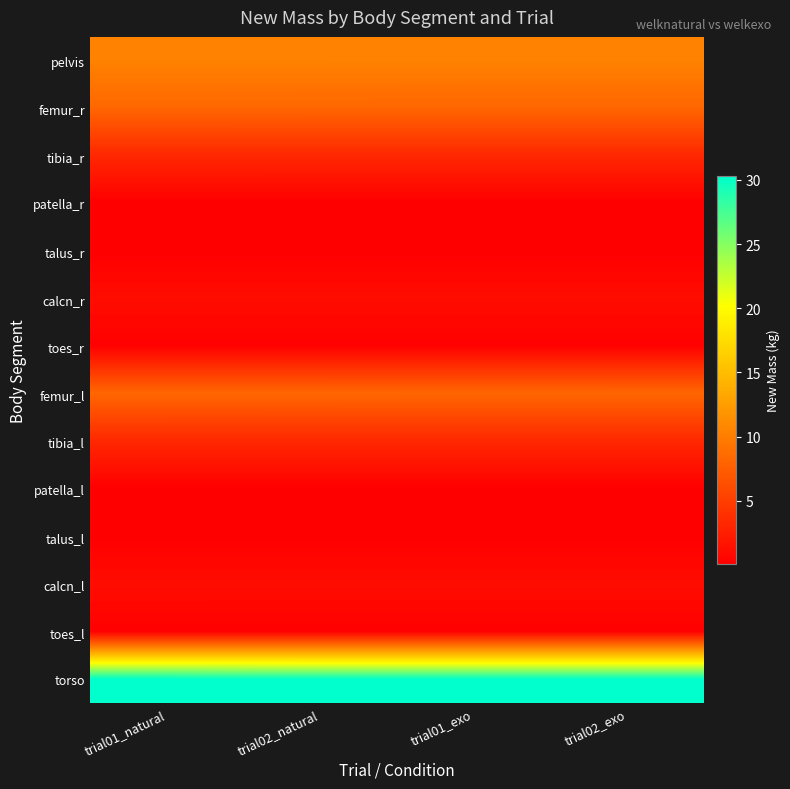

How many distinct data groups are displayed?

14